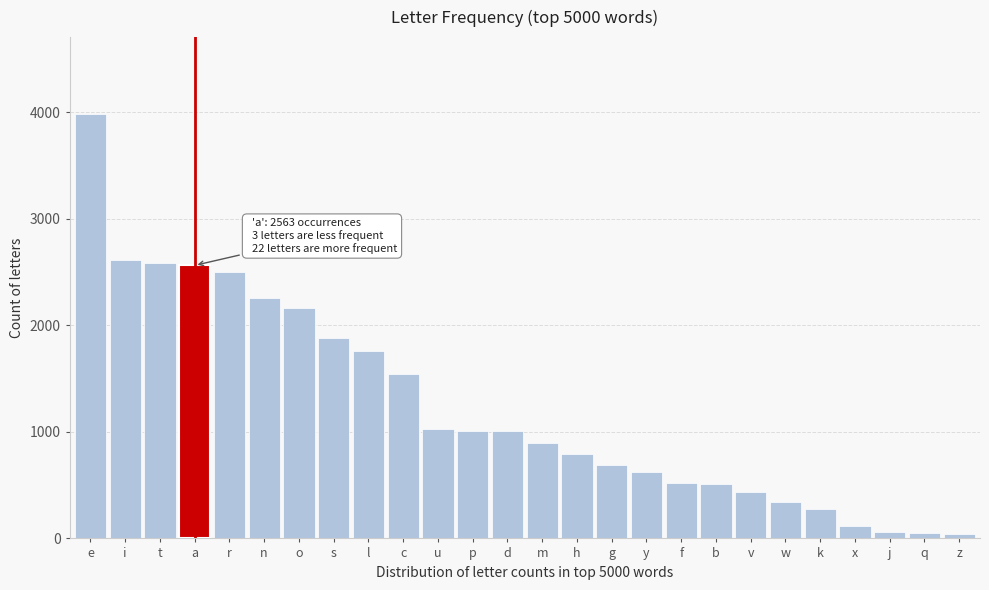

Which has a higher value, p or z?

p